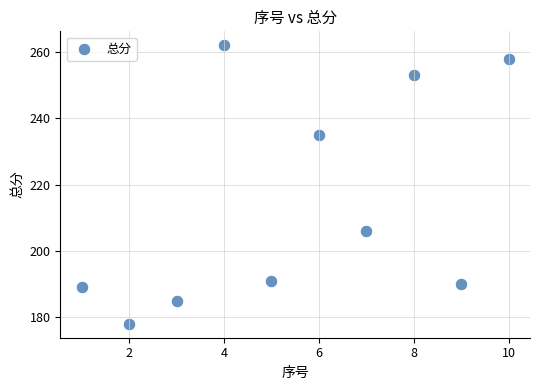

What is the average X value?

6